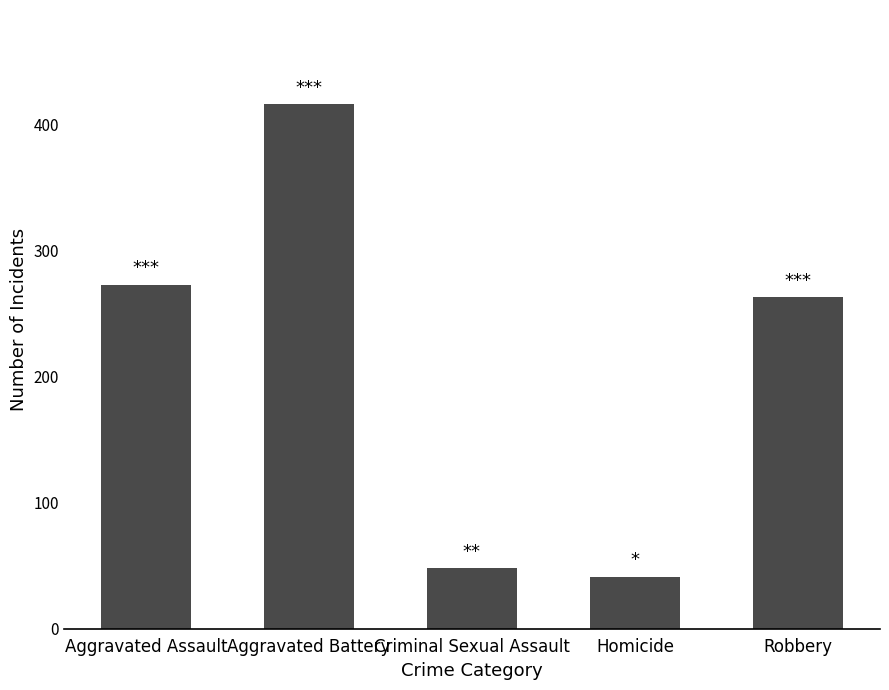

At which label is the value closest to 228?

Robbery